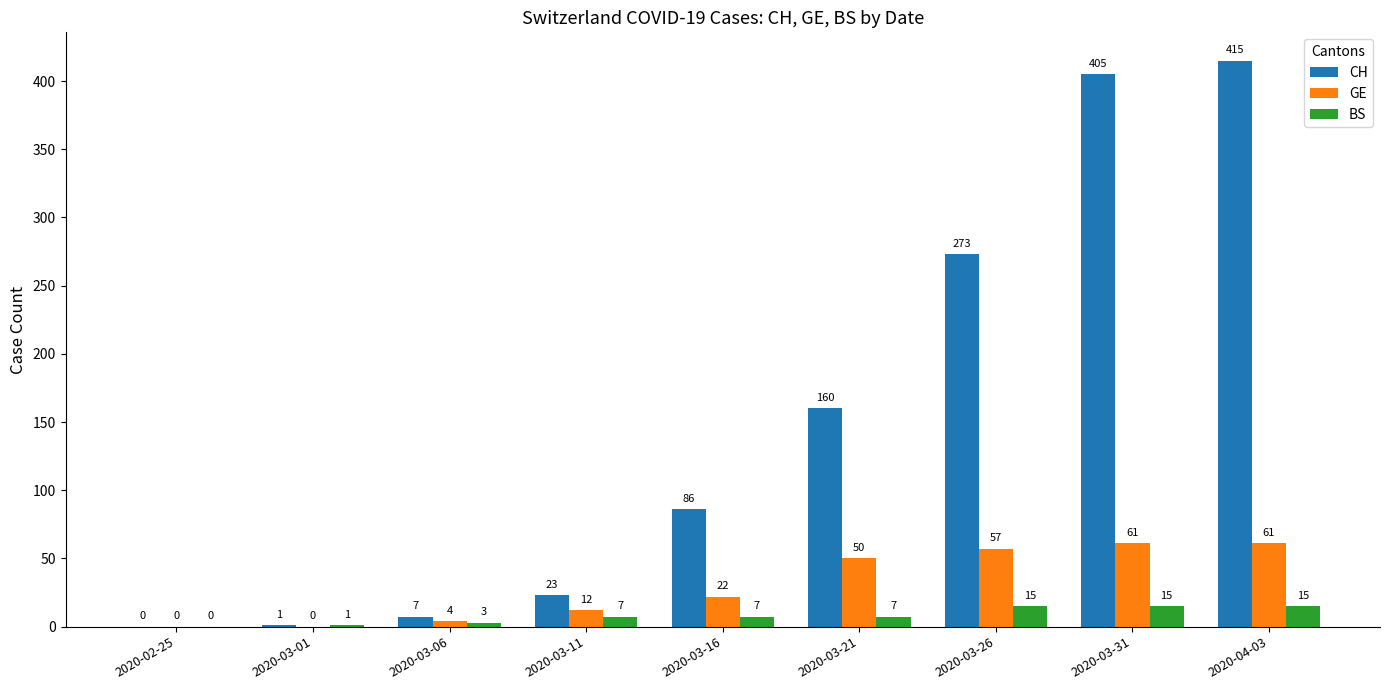

Which series has the largest total across all categories?

CH